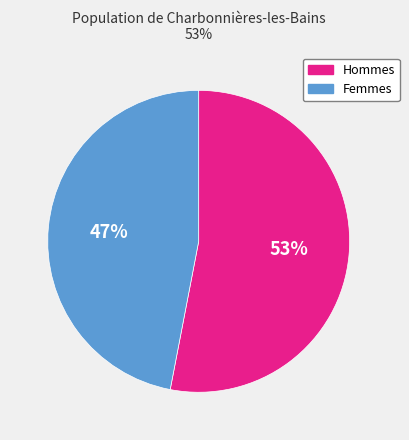

Which slice is the smallest?

Femmes